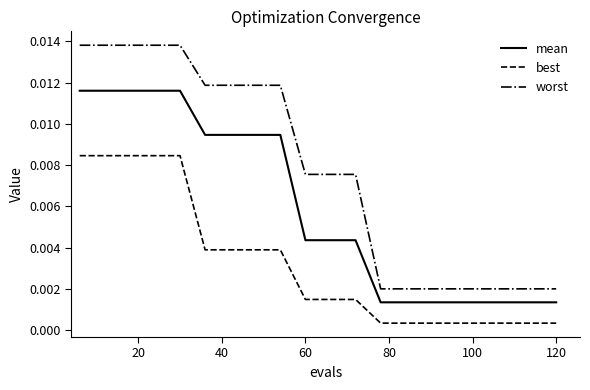

Rank the series by their maximum value, from highest to lowest.

worst, mean, best